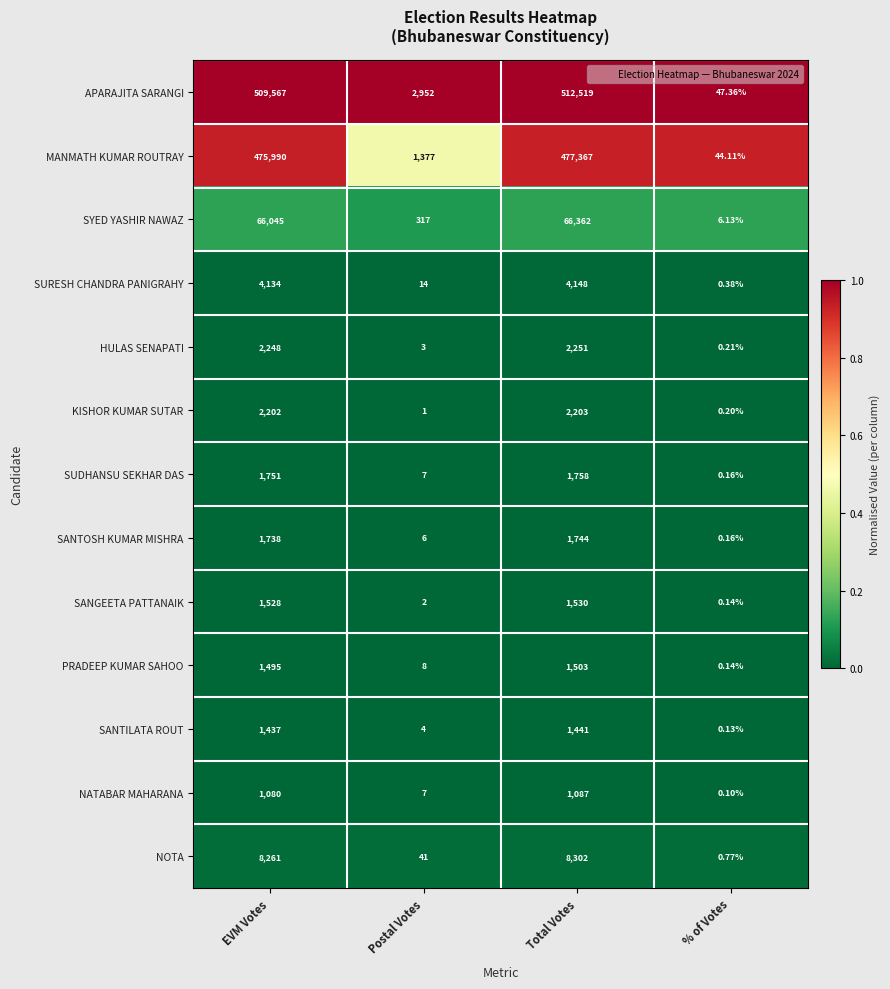

What is the total value across all series at Postal Votes?

4739.0